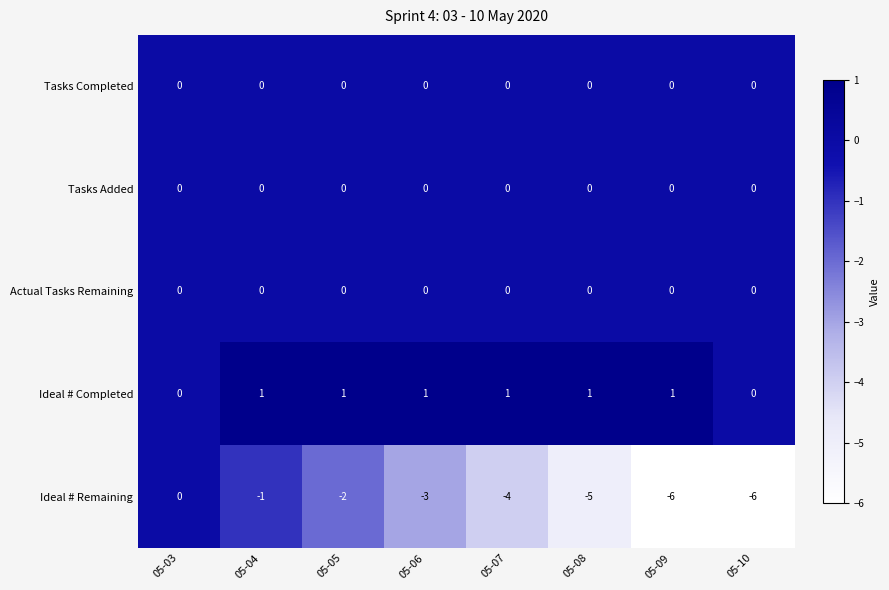

At how many categories does at least one series exceed -5?

8